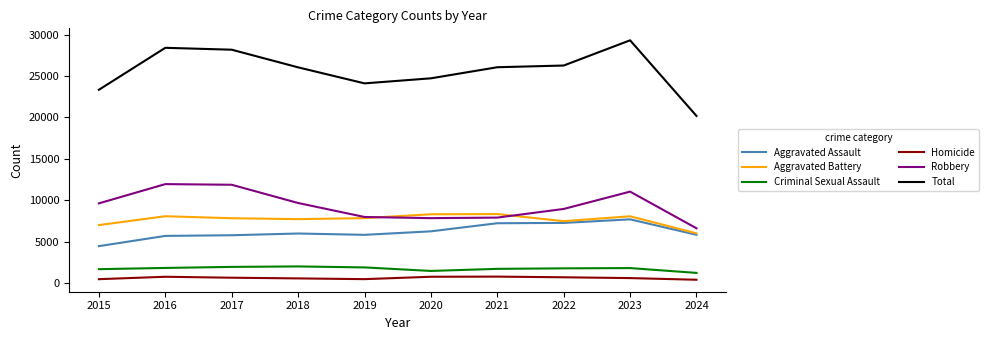

True or false: Robbery and Criminal Sexual Assault cross at least once.

False